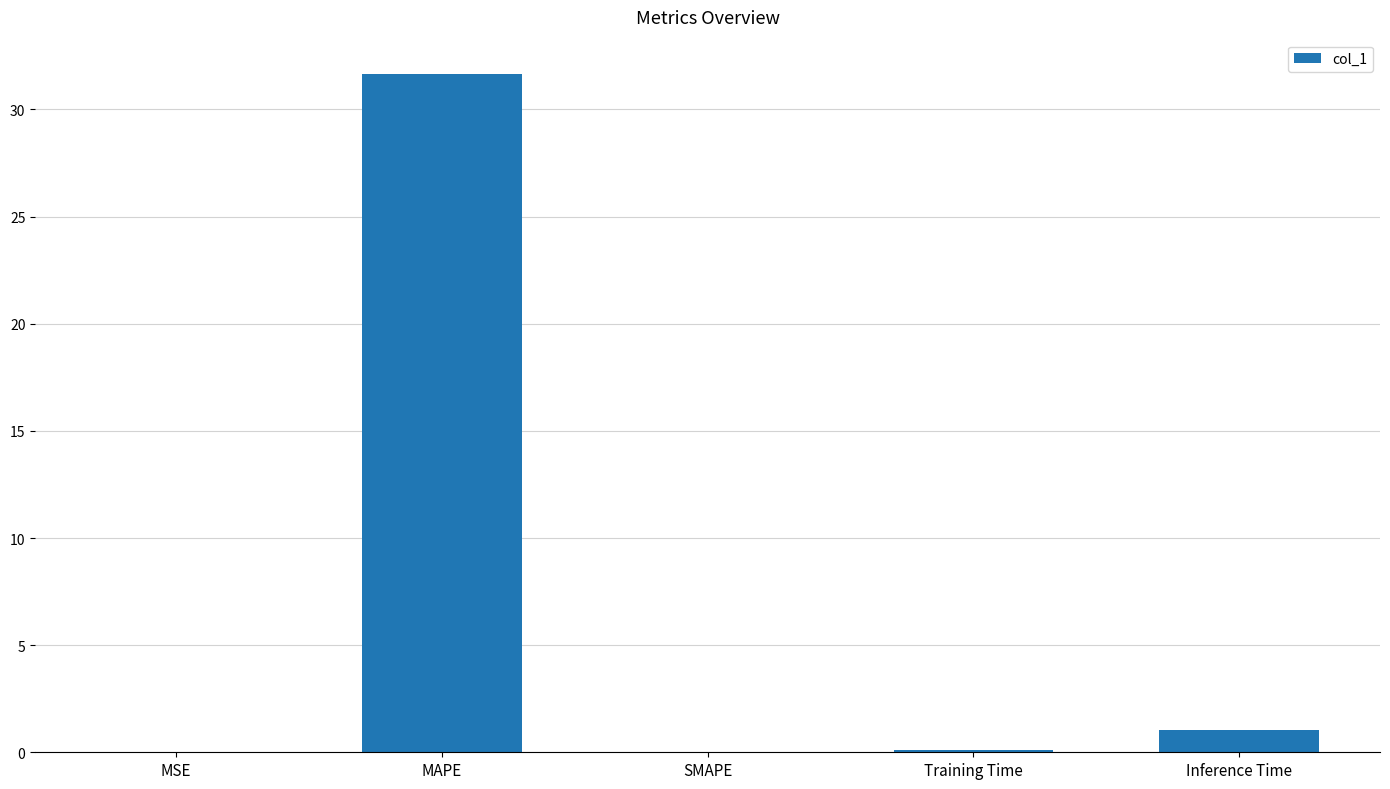

What is the maximum value shown in the chart?

31.7